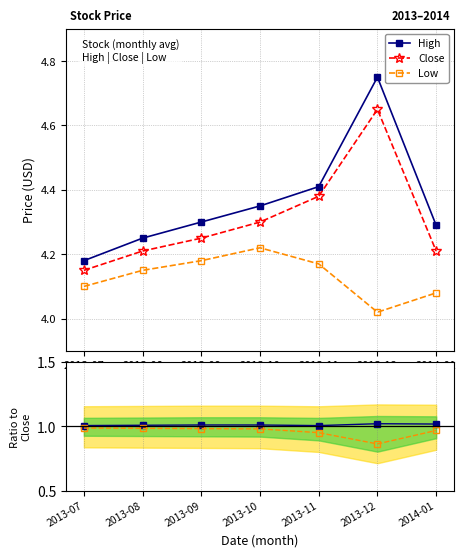

True or false: High and Low / Close intersect in this chart.

False